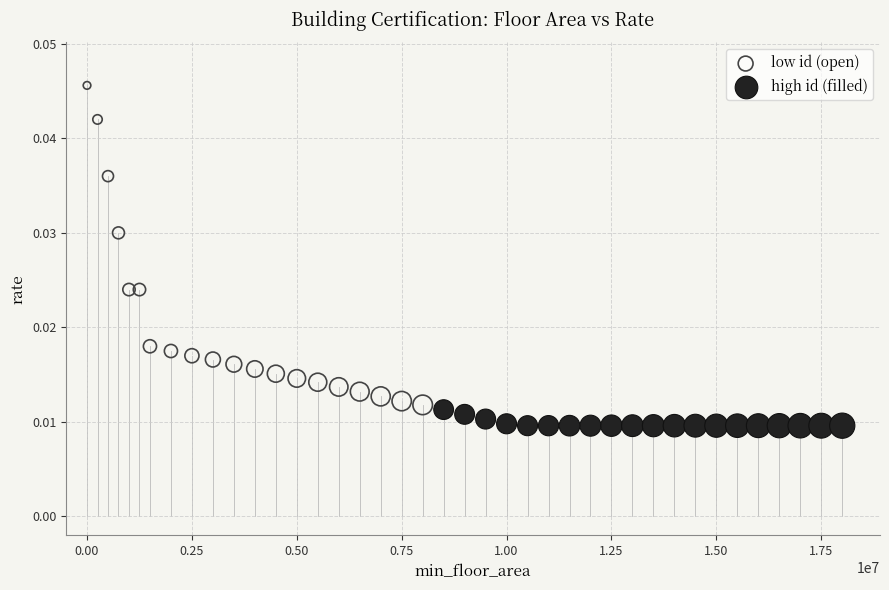

Which series has the widest spread of Y values?

low id (open)